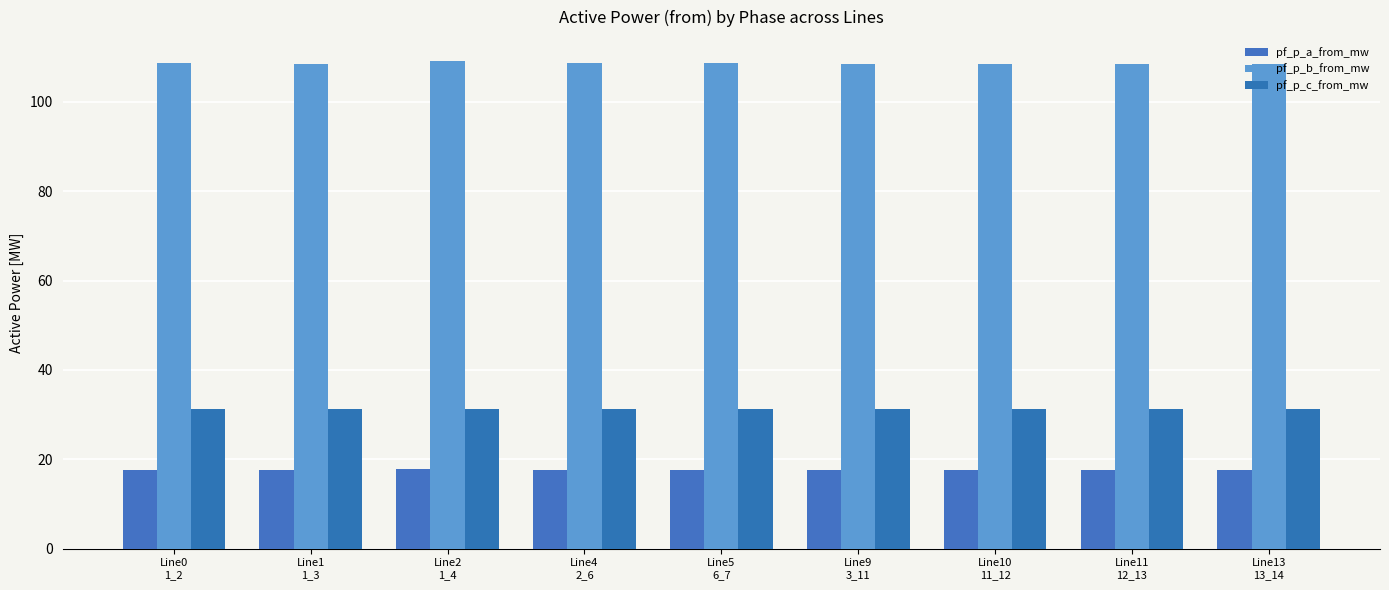

Between Line11
12_13 and Line1
1_3, which is larger?

Line11
12_13